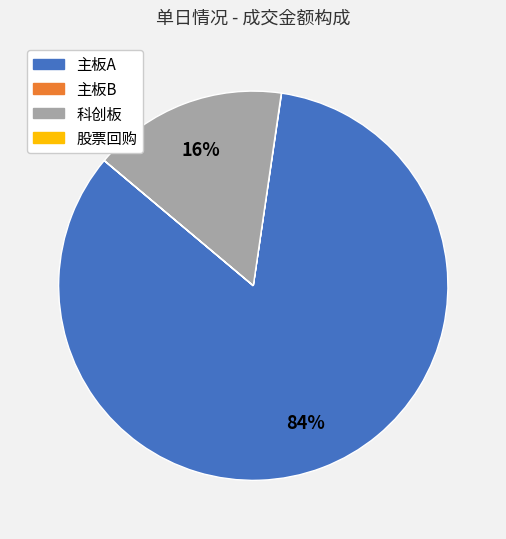

Which has a higher value, 主板A or 科创板?

主板A